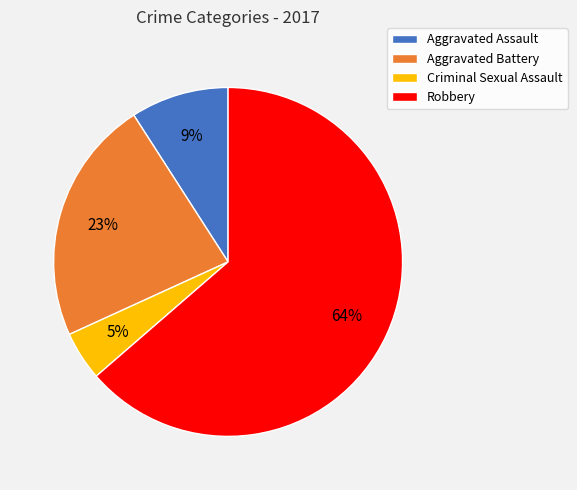

How many segments does this pie chart have?

4